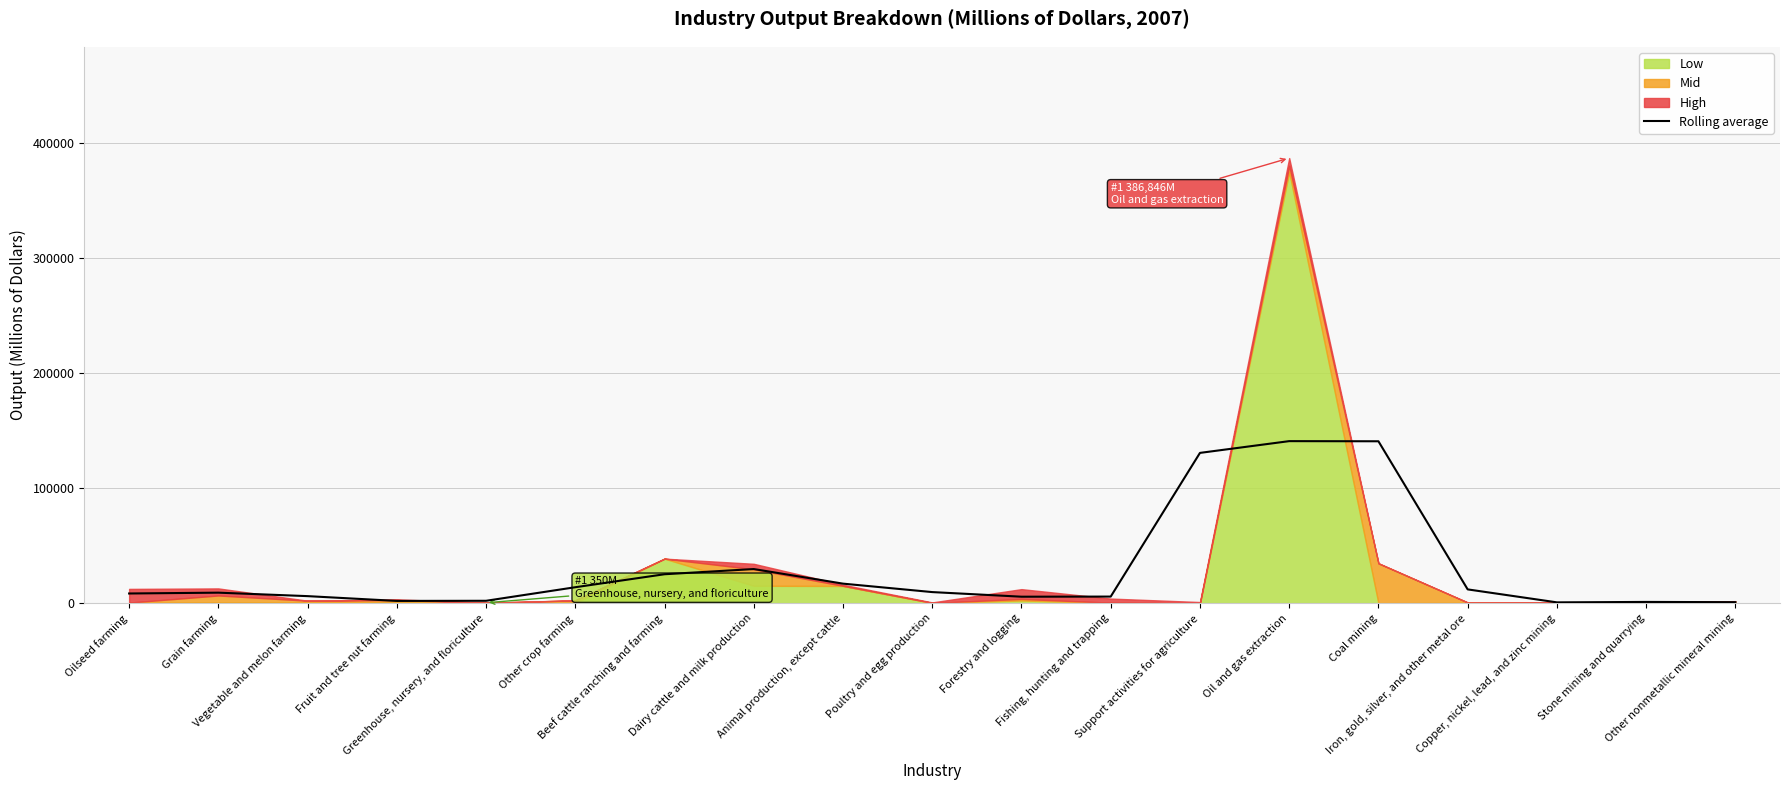

Between Forestry and logging and Fruit and tree nut farming, which is larger?

Forestry and logging